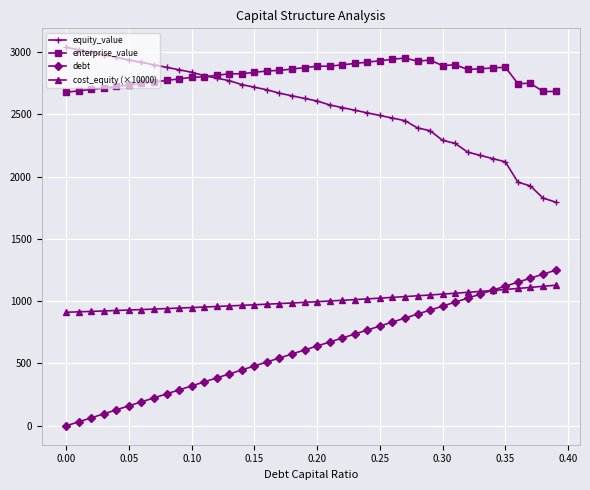

What is the value of the equity_value point at the 22nd from the left?

2574.7